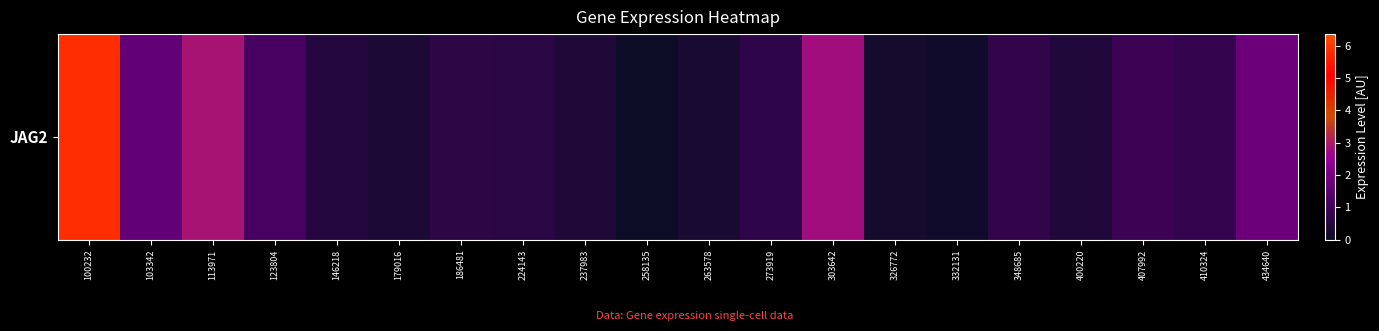

Reading left to right, list all the values displayed in this chart.

5.8	1.7	2.9	1.2	0.5	0.3	0.6	0.6	0.4	0.0	0.2	0.7	2.8	0.2	0.1	0.8	0.4	0.9	0.8	1.8